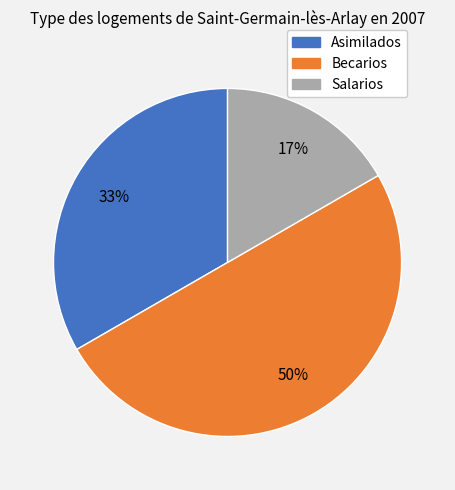

Is it true that Salarios is 11% of the pie?

False